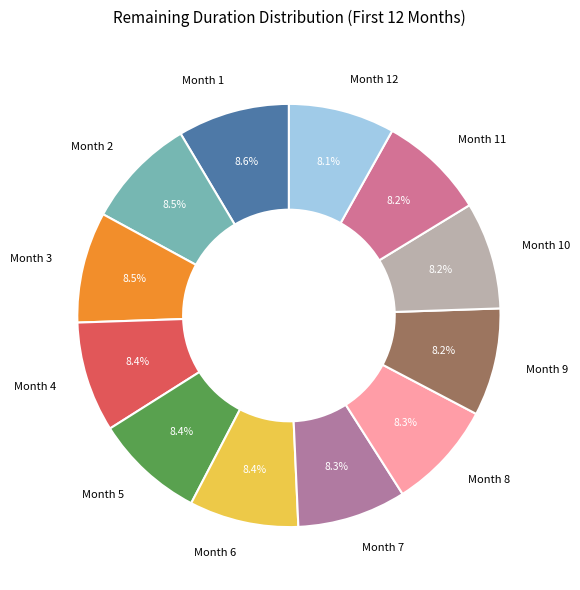

Is Month 11 the majority of the pie?

No